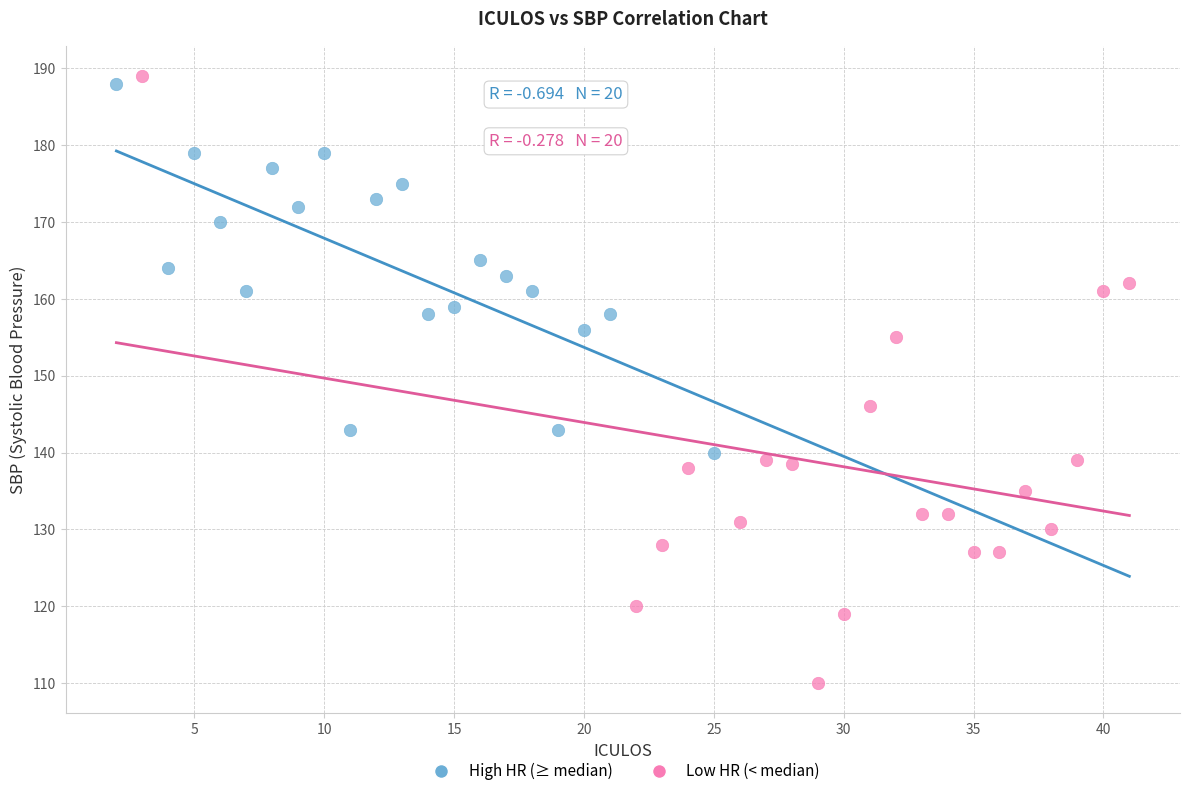

Which series has the widest spread of Y values?

Low HR (< median)